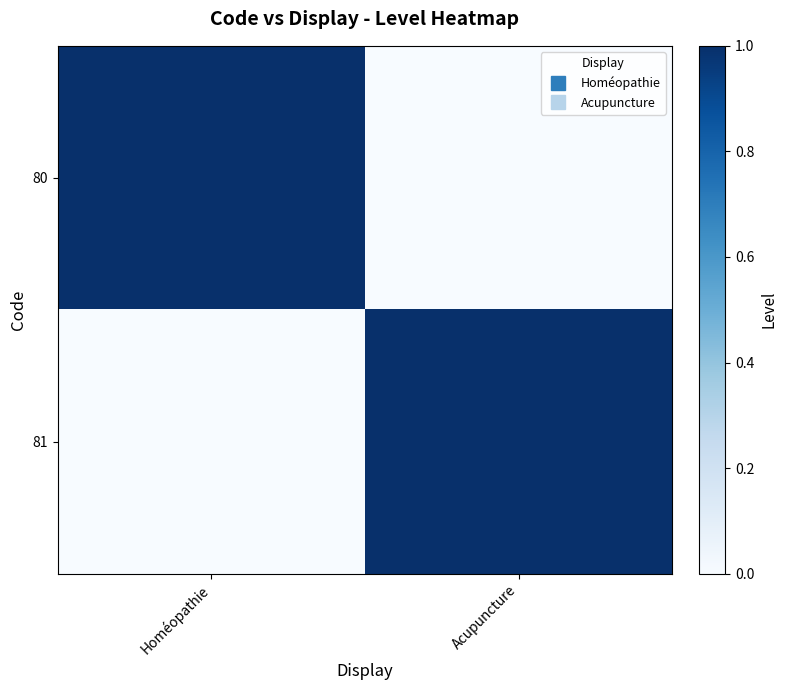

Reading left to right, list all the values displayed in this chart.

80: Homéopathie=1	Acupuncture=0
81: Homéopathie=0	Acupuncture=1